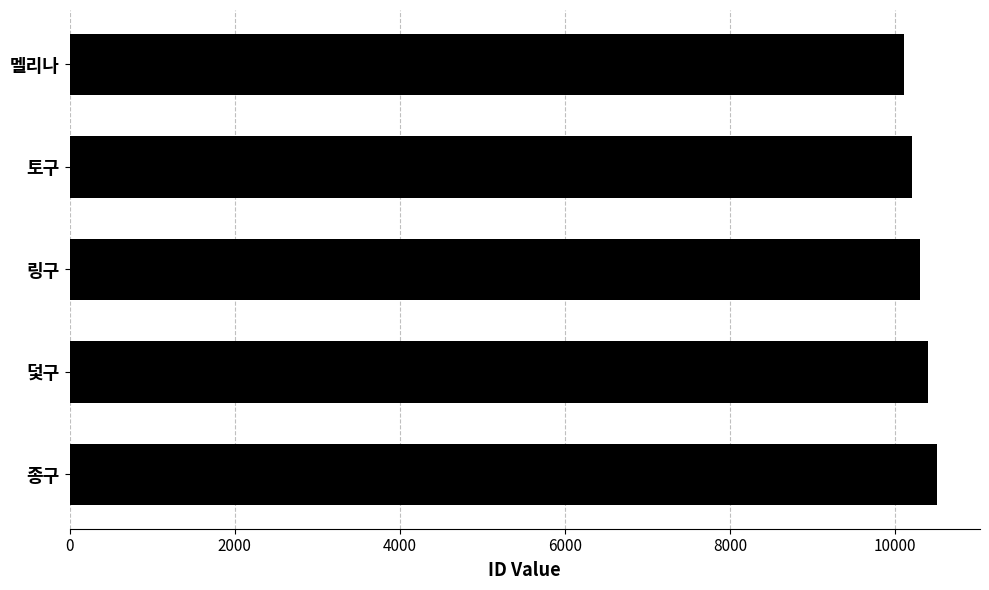

How many categories are shown in the chart?

5